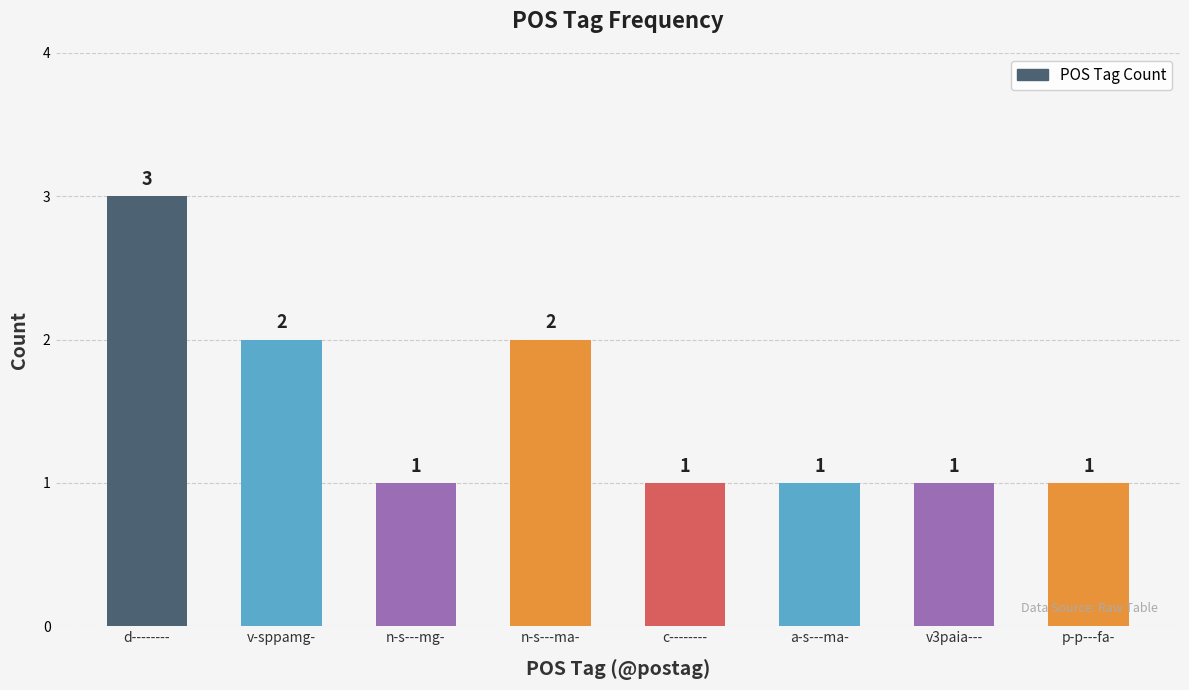

What is the maximum value shown in the chart?

3